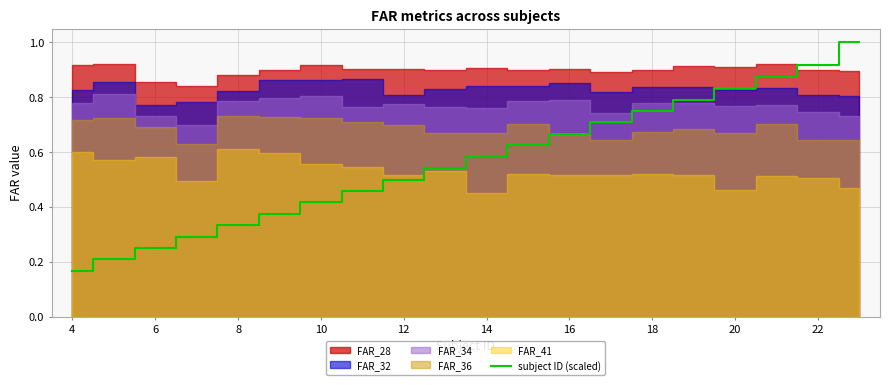

At which label does subject ID (scaled) reach its minimum?

4